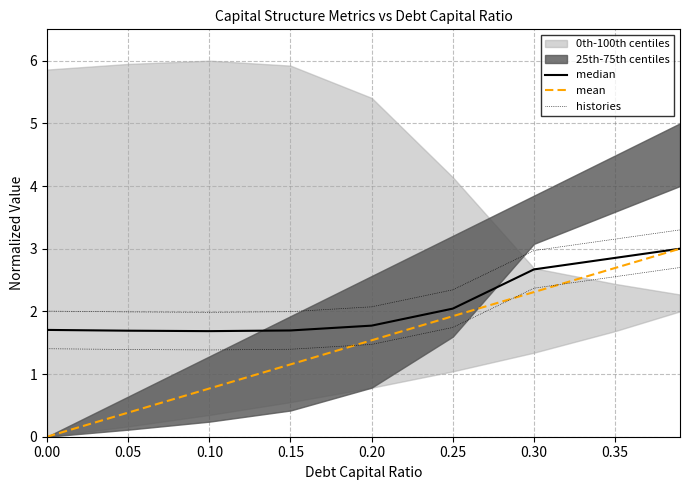

Which has a higher value, 0.20 or 0.35?

0.35